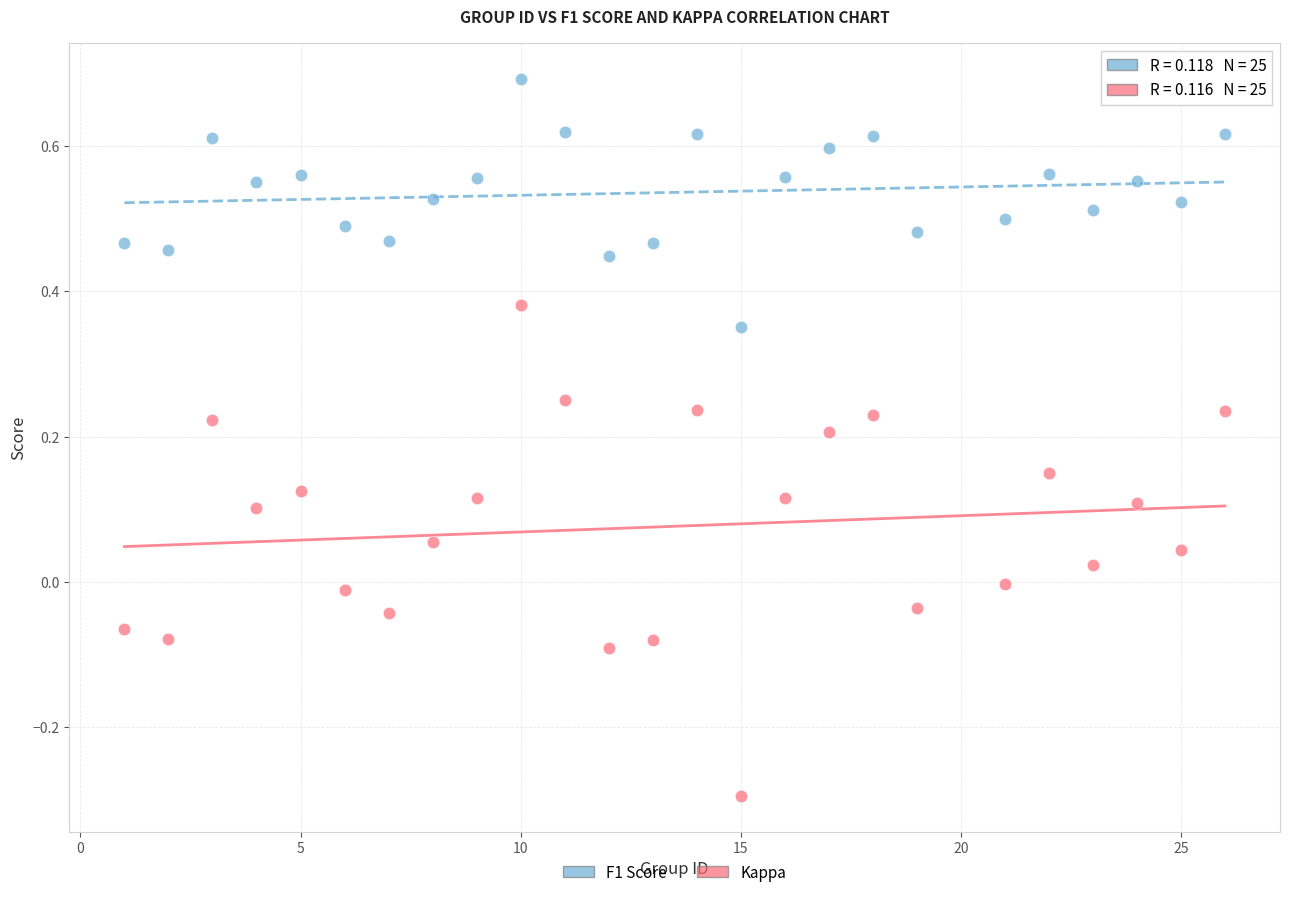

Which series has the largest Y range (max minus min)?

Kappa